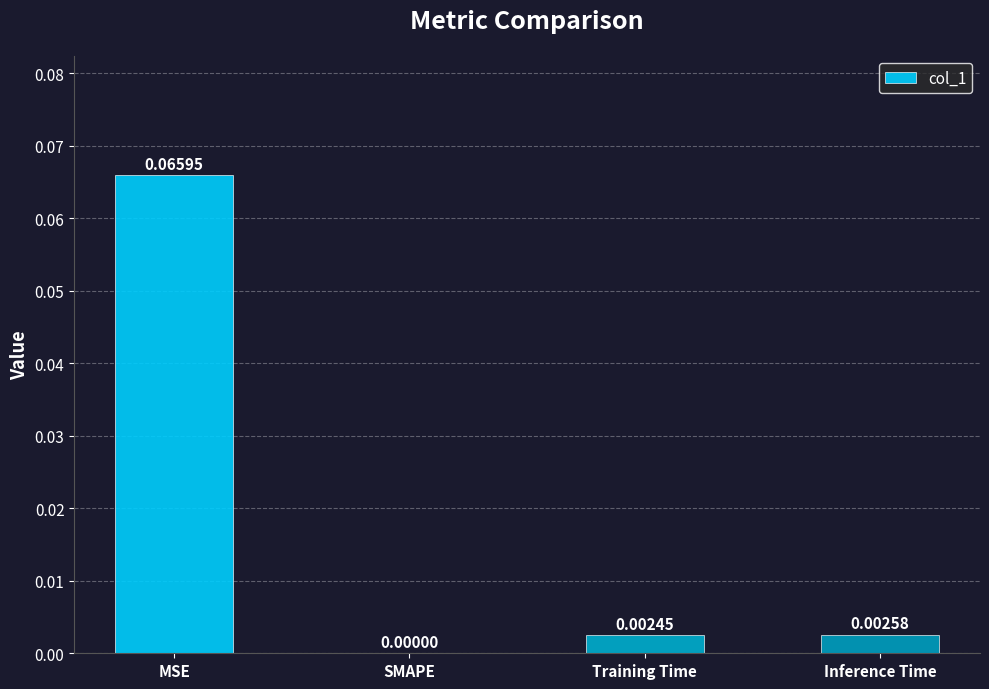

Is it true that the value at SMAPE is 0.0?

True